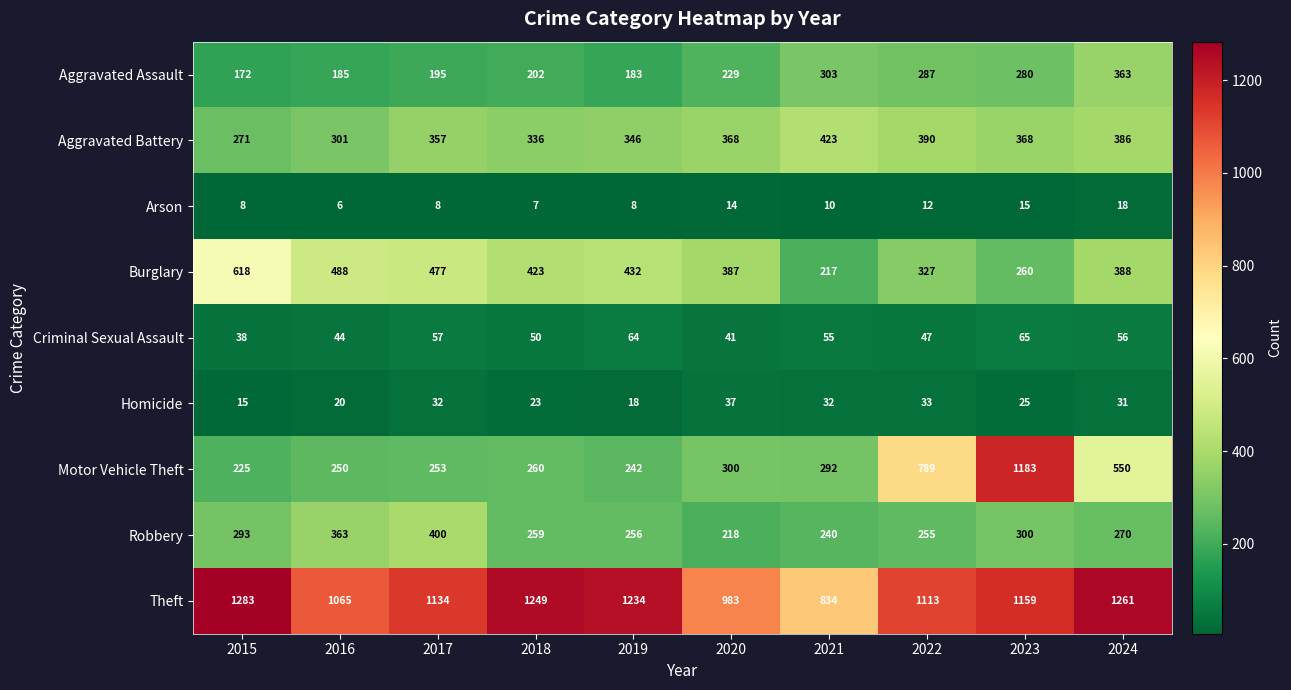

The Arson series shows 11 at 2017. True or false?

False